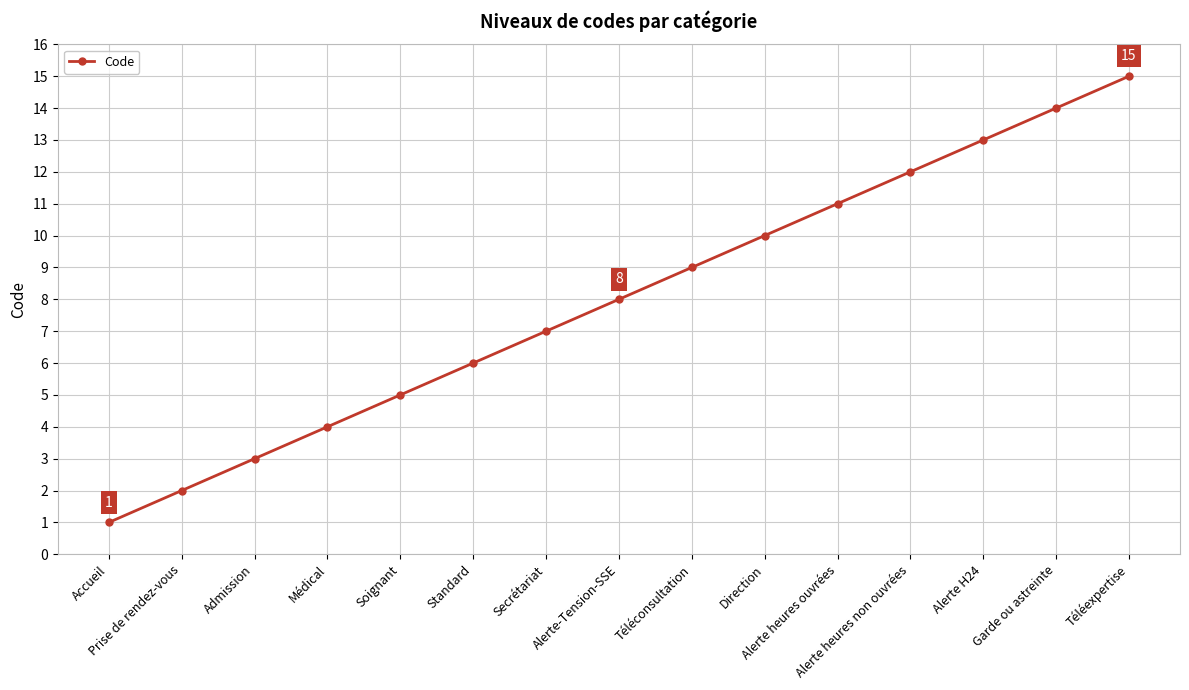

Is it true that the value at Secrétariat is 10?

False